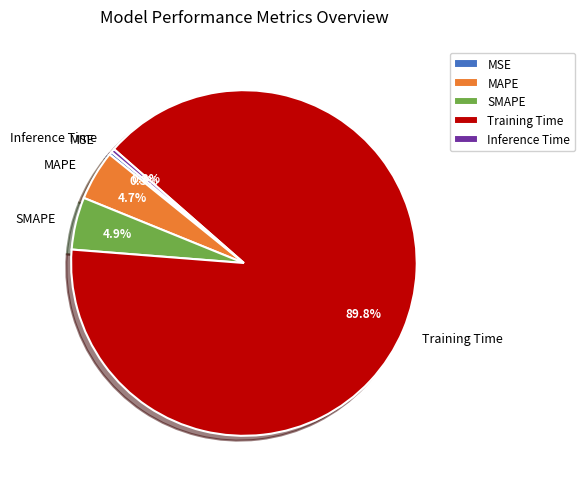

Which slice represents more than half of the pie?

Training Time